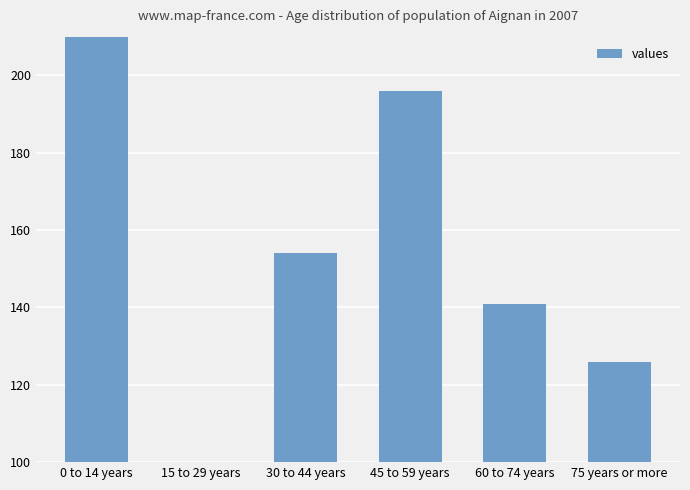

What is the value of the 1st bar from the left?

331